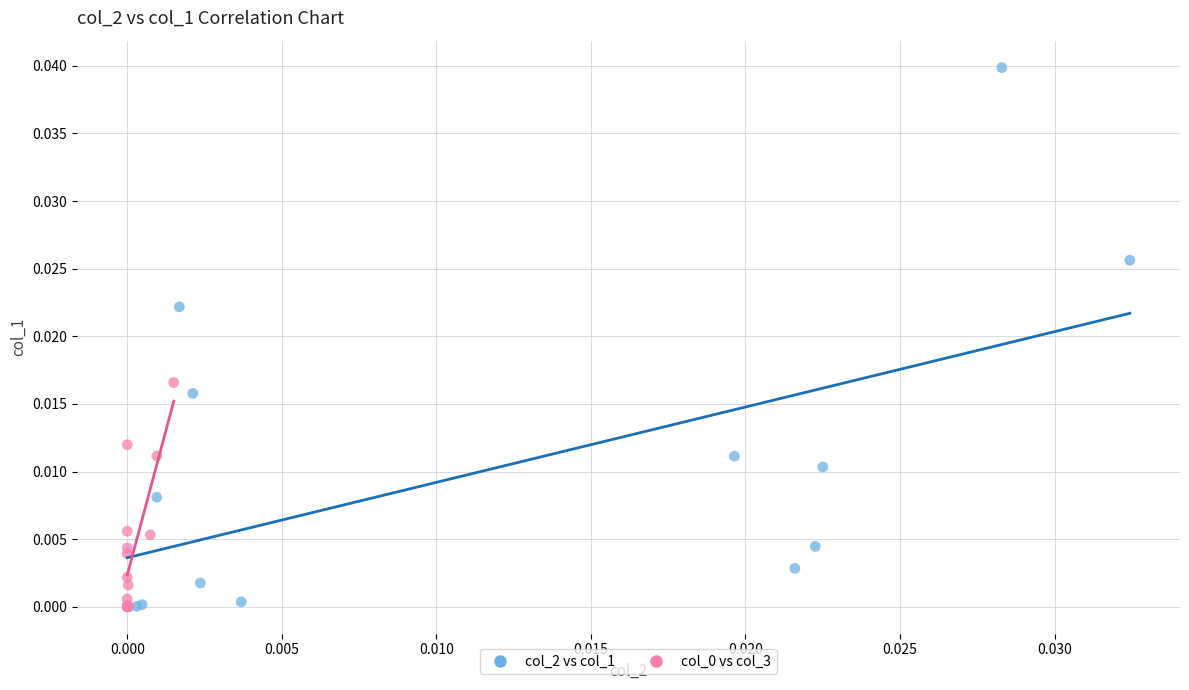

Which series has the largest Y range (max minus min)?

col_2 vs col_1